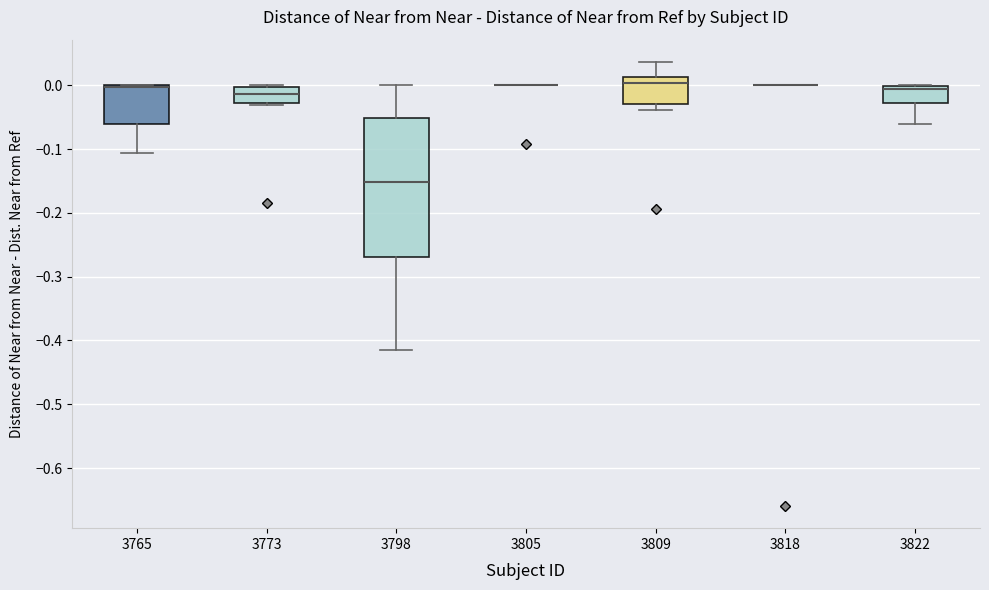

Which box is the tallest, from its lower edge to its upper edge?

3798